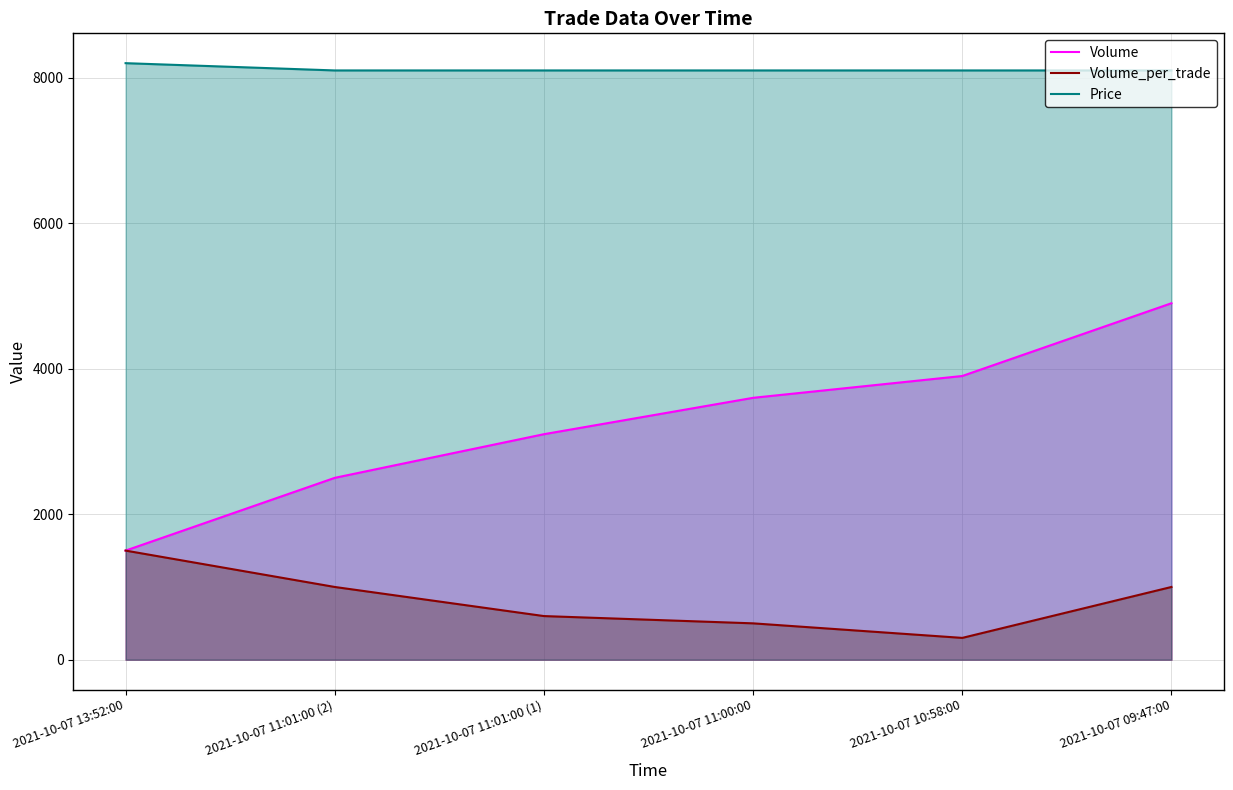

What is the approximate value of Price at 2021-10-07 11:01:00 (1), to the nearest 10?

8100